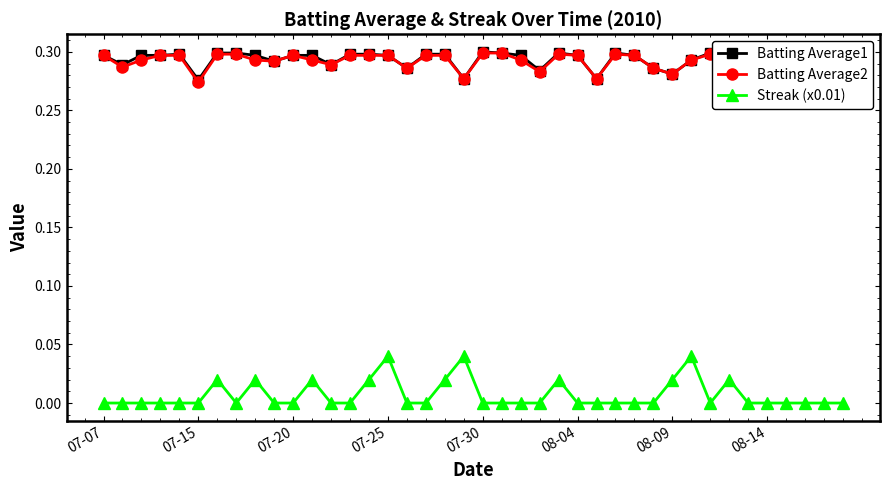

What is the maximum value shown in the chart?

0.3